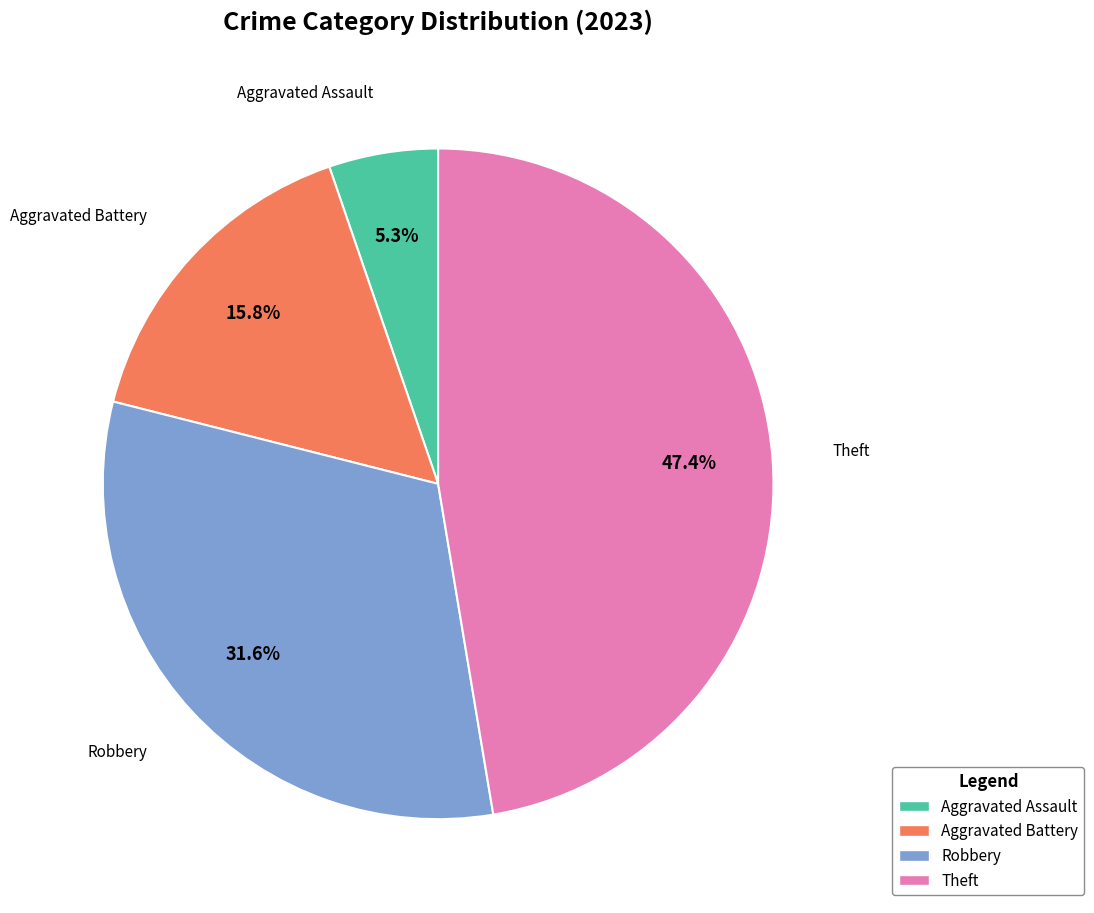

Does any single category account for the majority?

No